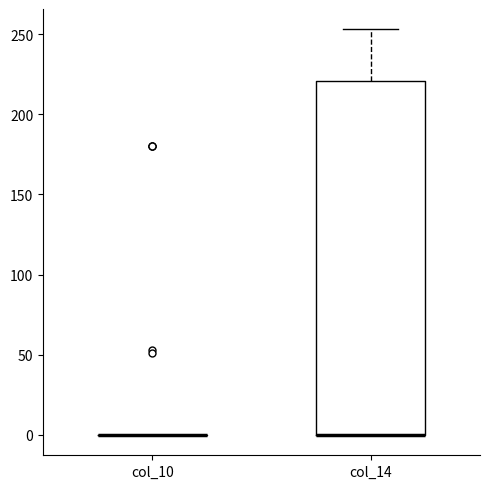

Comparing the boxes themselves (not the whiskers), which one is the tallest?

col_14